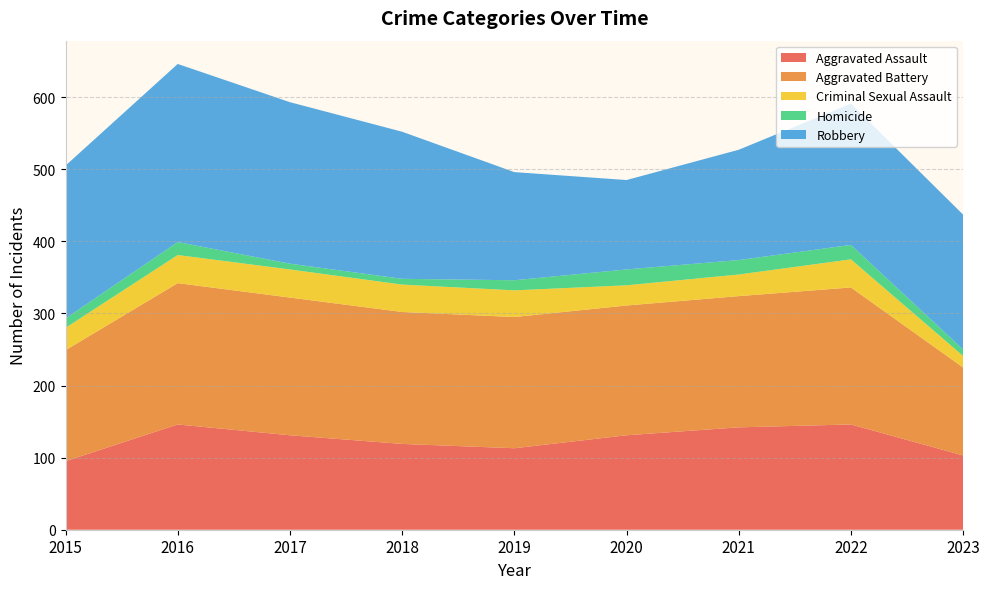

Reading left to right, transcribe all the data shown in this chart.

Aggravated Assault: 95	146	131	119	113	131	142	146	103
Aggravated Battery: 154	196	191	183	182	180	182	190	122
Criminal Sexual Assault: 31	39	39	38	37	28	30	39	16
Homicide: 13	18	8	8	14	22	20	20	9
Robbery: 212	247	224	204	150	124	153	196	187